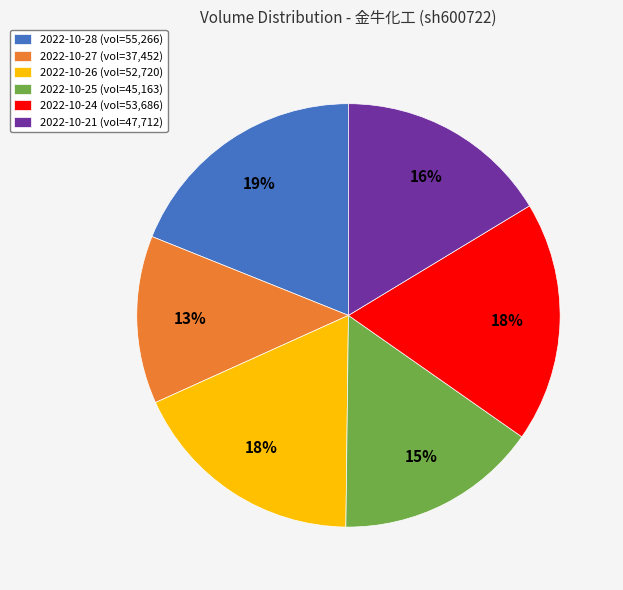

Approximately how many times larger is the value at 2022-10-26 compared to 2022-10-24?

1.0